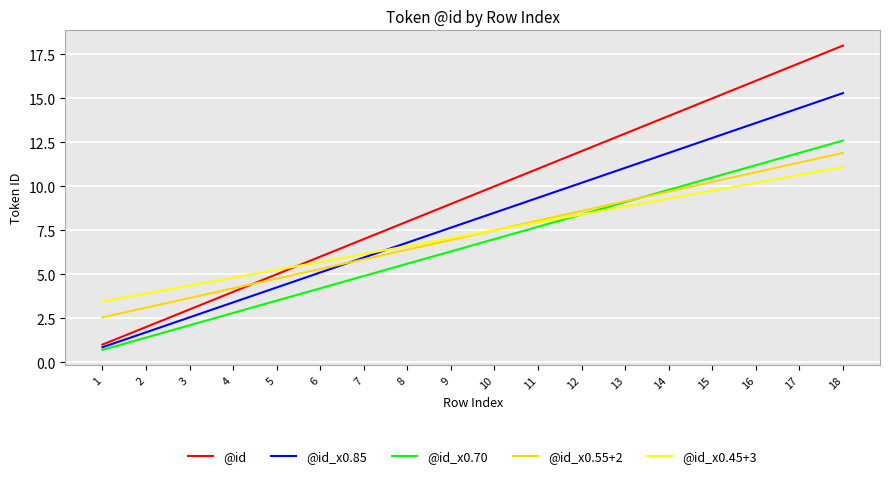

What is the sum of the @id_x0.70 values at 6 and 8?

9.8